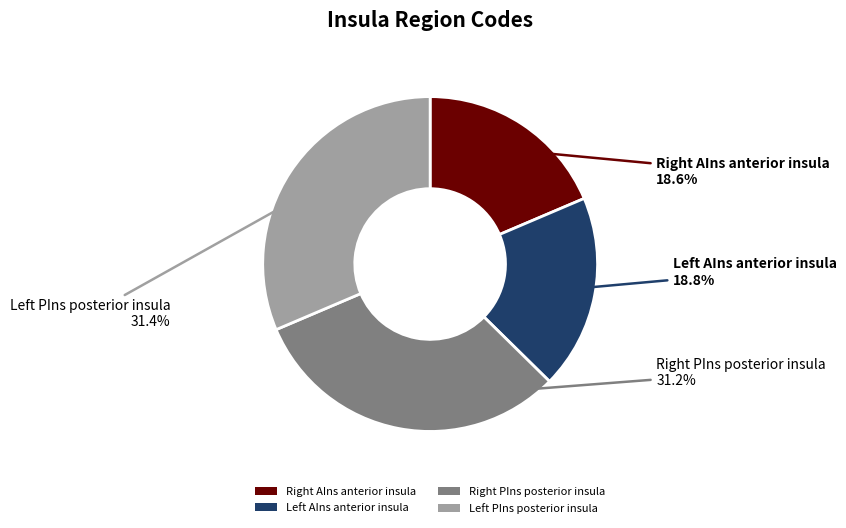

How many segments does this pie chart have?

4